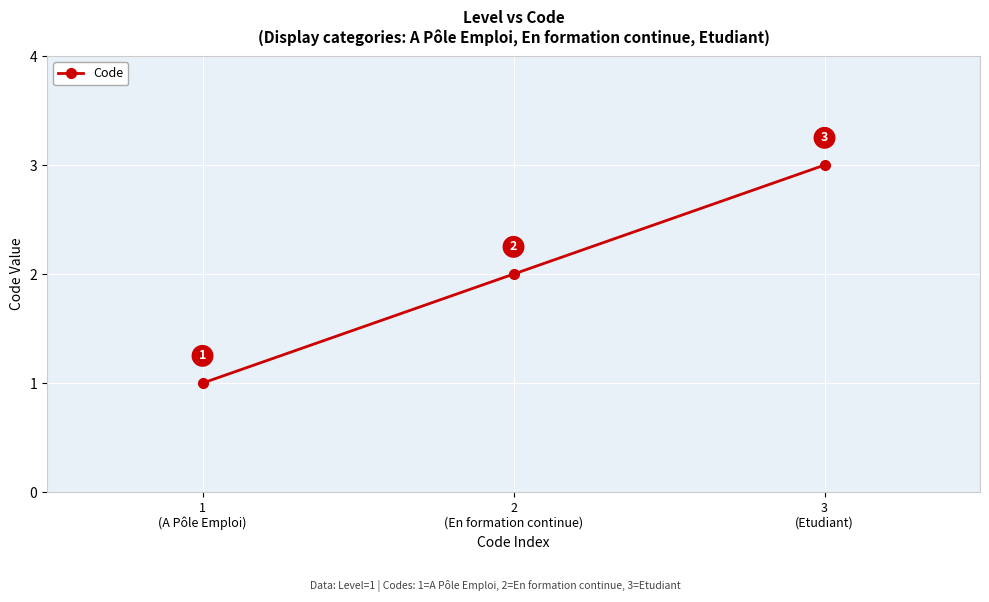

What is the average value?

2